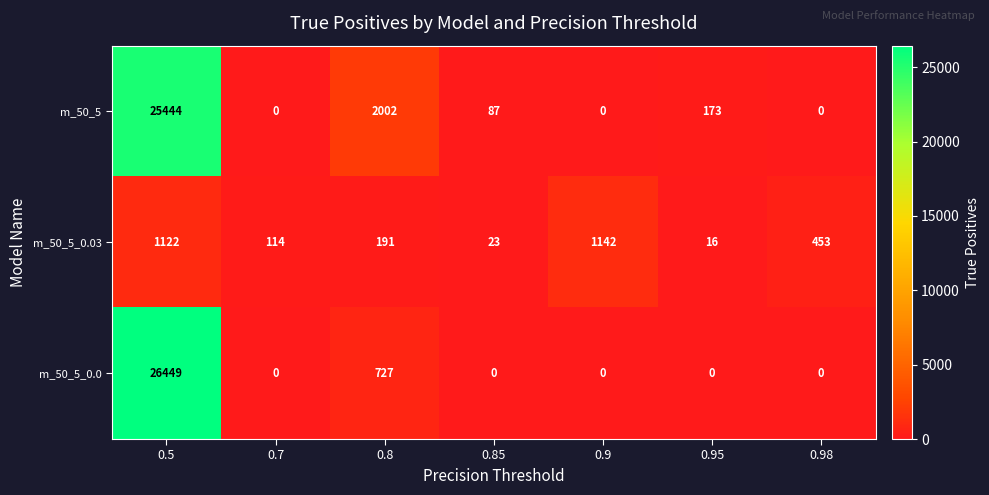

Which series changed the most between 0.7 and 0.95?

m_50_5